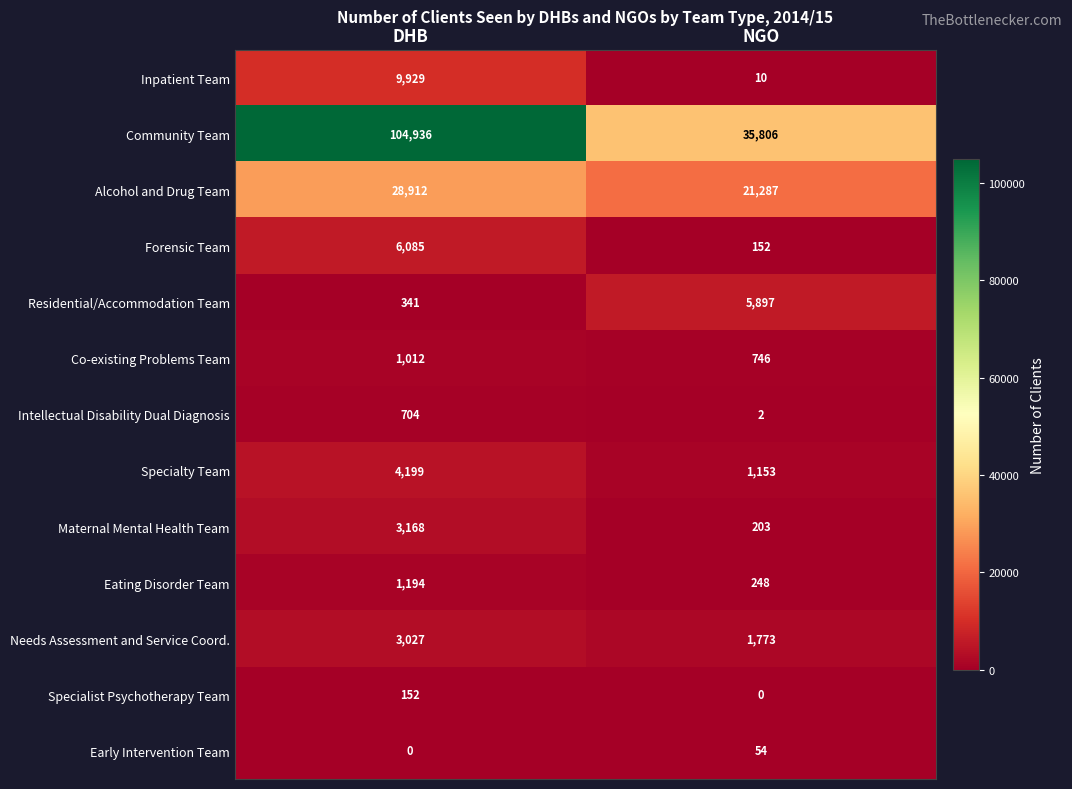

Rank the series by their maximum value, from highest to lowest.

Community Team, Alcohol and Drug Team, Inpatient Team, Forensic Team, Residential/Accommodation Team, Specialty Team, Maternal Mental Health Team, Needs Assessment and Service Coord., Eating Disorder Team, Co-existing Problems Team, Intellectual Disability Dual Diagnosis, Specialist Psychotherapy Team, Early Intervention Team